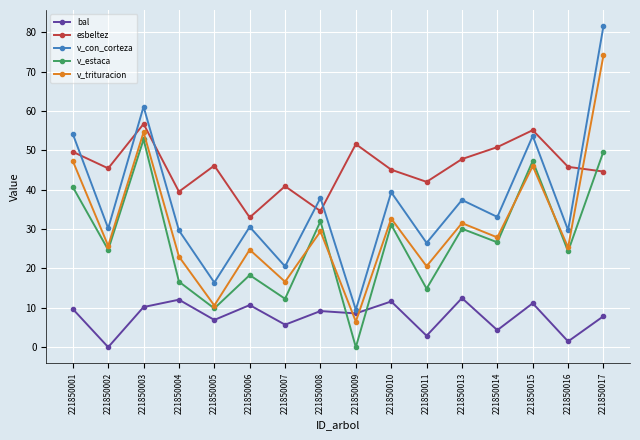

Which category has the lowest value in the v_estaca series?

221850009